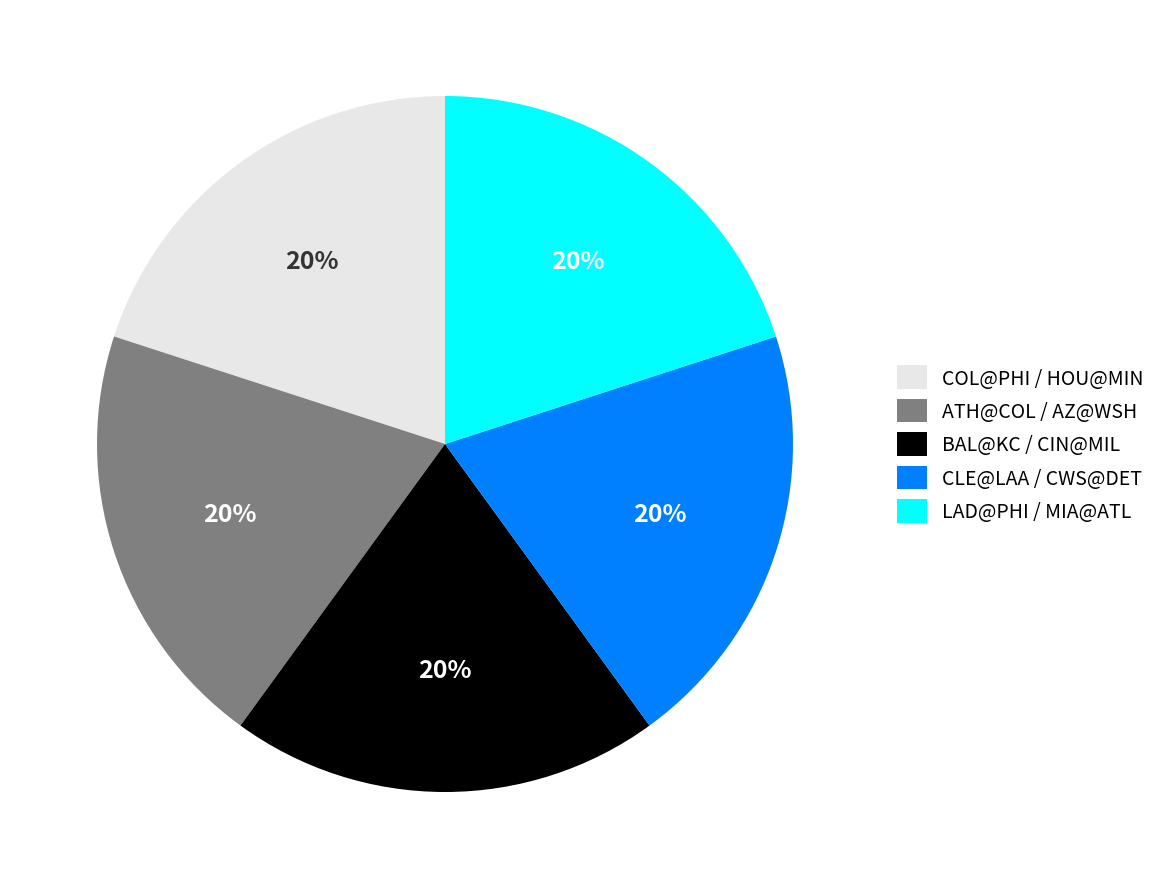

What is the ratio of the value at ATH@COL / AZ@WSH to the value at LAD@PHI / MIA@ATL?

1.0